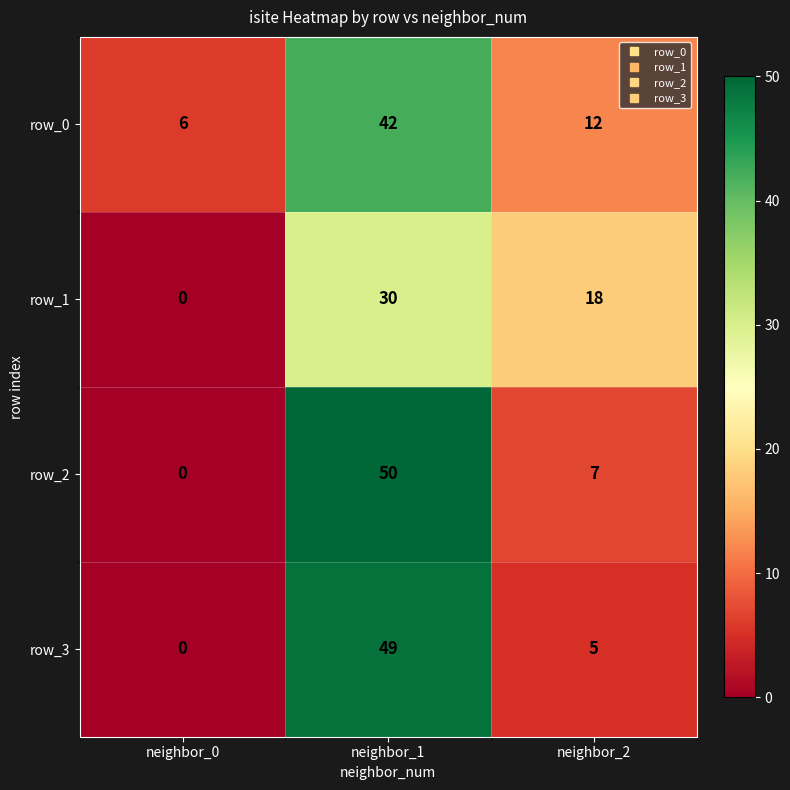

What is the sum of the row_0 values at neighbor_0 and neighbor_1?

48